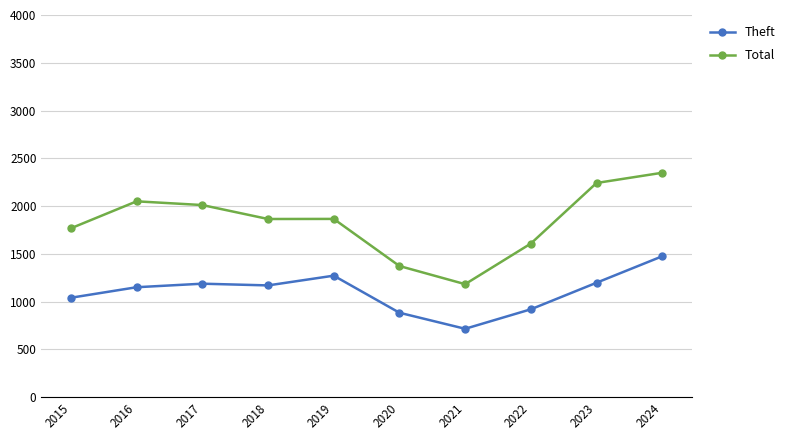

Which category has the highest value in the Total series?

2024